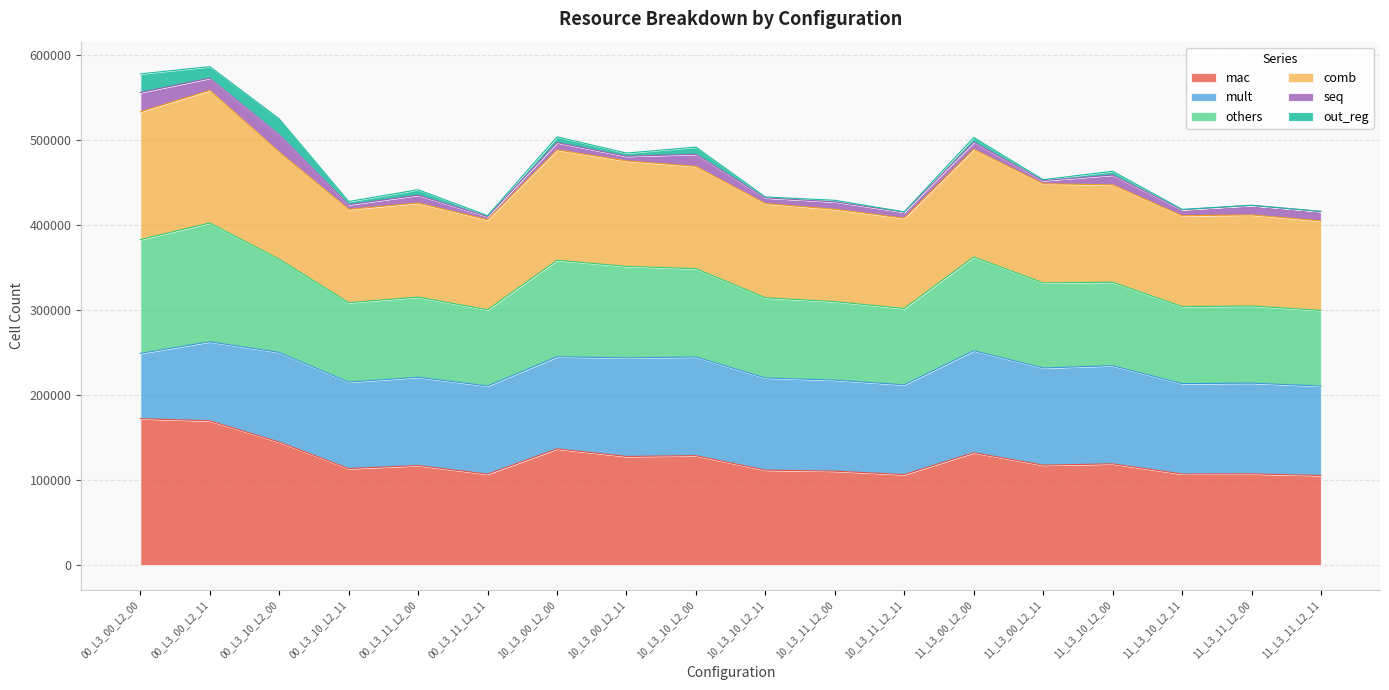

True or false: comb and others cross at least once.

False